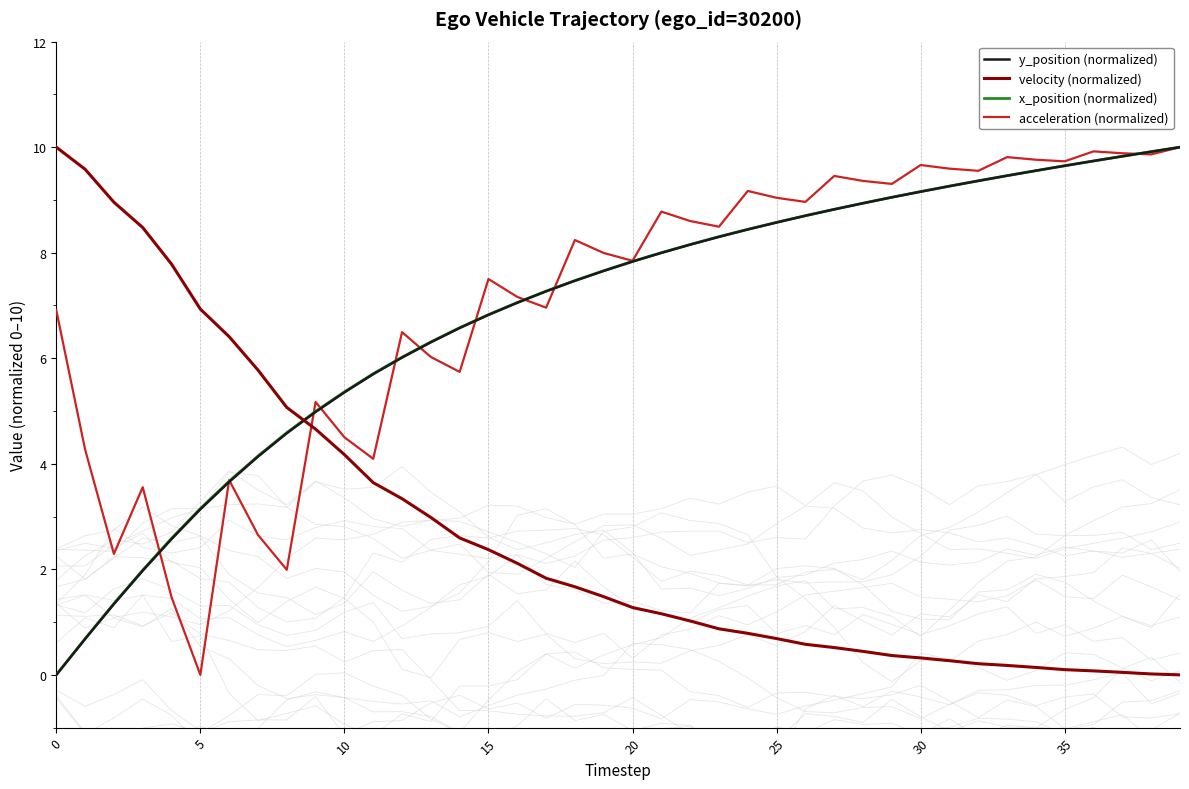

True or false: acceleration (normalized) has a value of 9.9 at 38.

True